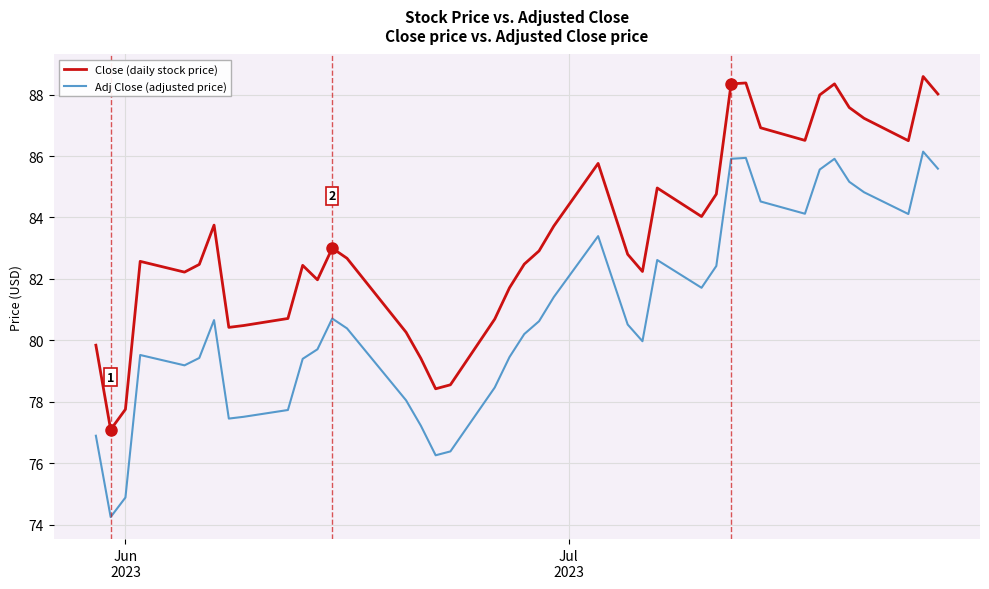

At how many categories does at least one series exceed 87?

8